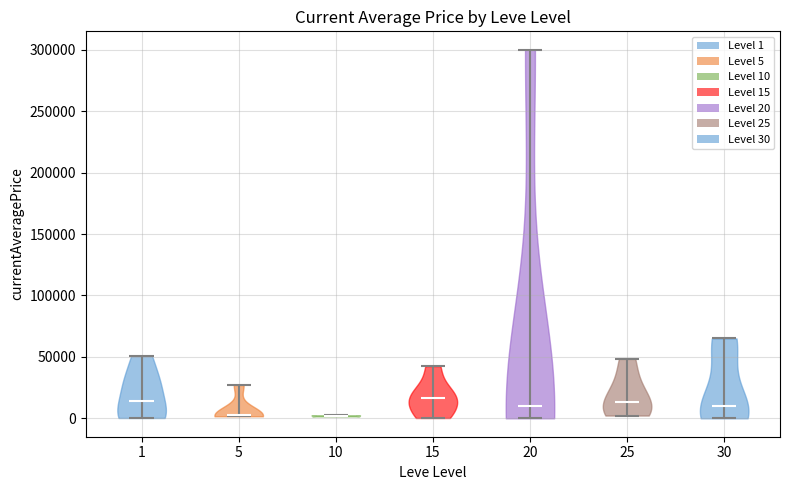

Reading left to right, read every violin against the y-axis: where its median line is, and the lowest and highest points it reaches. The values are not printed on the chart, so give them approximately, as read against the axis.

1: median line 15000, lowest point 0, highest point 50000
5: median line 0, lowest point 0, highest point 25000
10: median line 0, lowest point 0, highest point 0
15: median line 15000, lowest point 0, highest point 45000
20: median line 10000, lowest point 0, highest point 300000
25: median line 15000, lowest point 0, highest point 50000
30: median line 10000, lowest point 0, highest point 65000